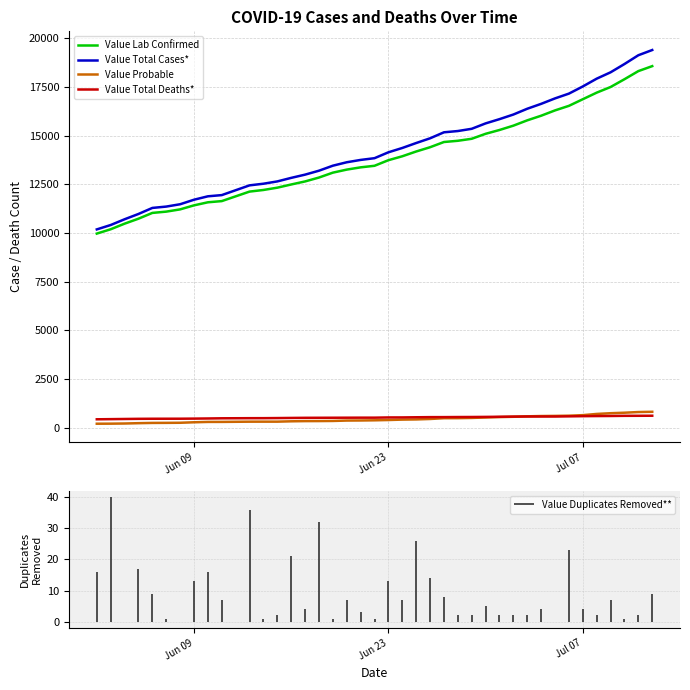

What is the minimum value for Value Total Cases*?

10185